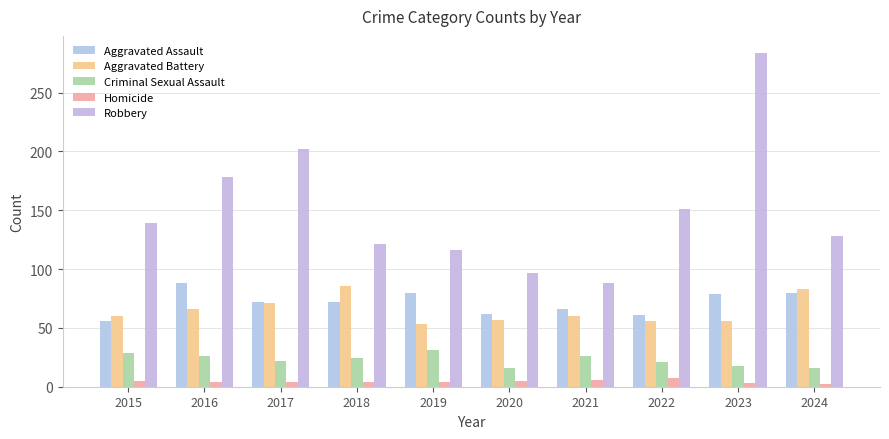

At which category does the chart reach its peak across all series?

2023